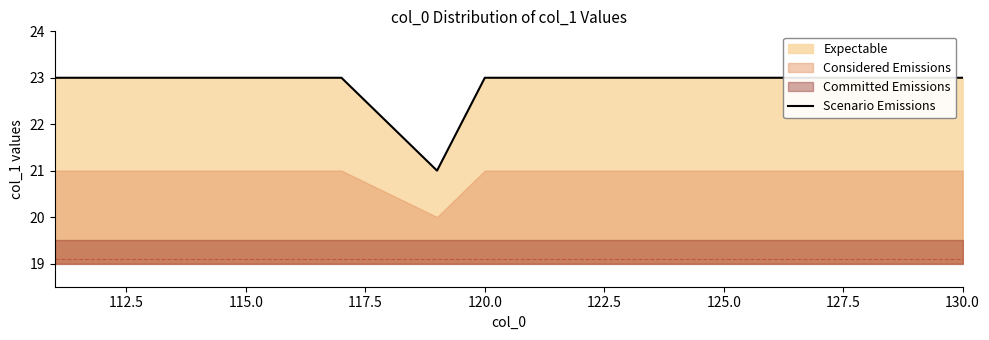

The value at 130.0 is 34. True or false?

False